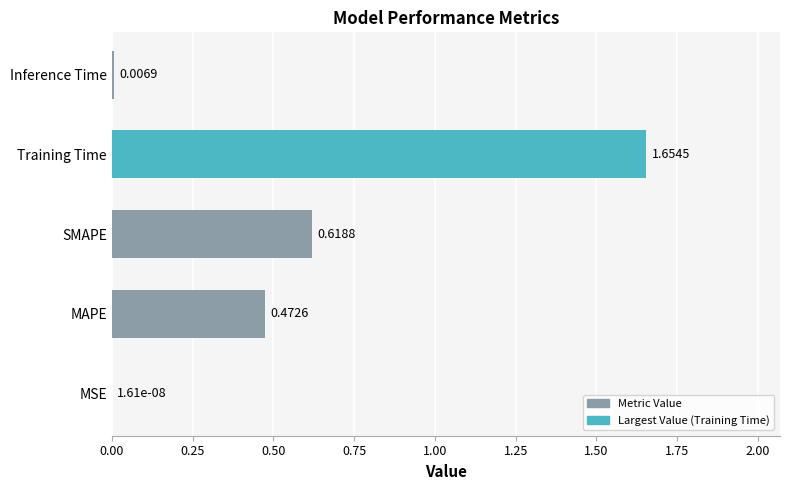

What is the change in value from MAPE to Training Time?

+1.2